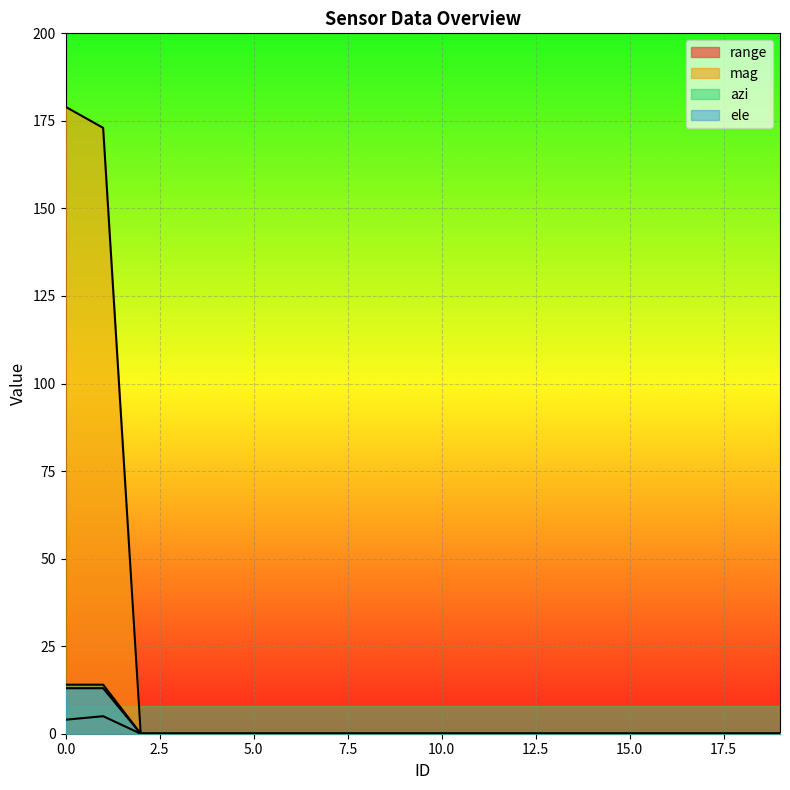

List the labels in order of mag value, smallest first.

2, 3, 4, 5, 6, 7, 8, 9, 10, 11, 12, 13, 14, 15, 16, 17, 18, 19, 1, 0